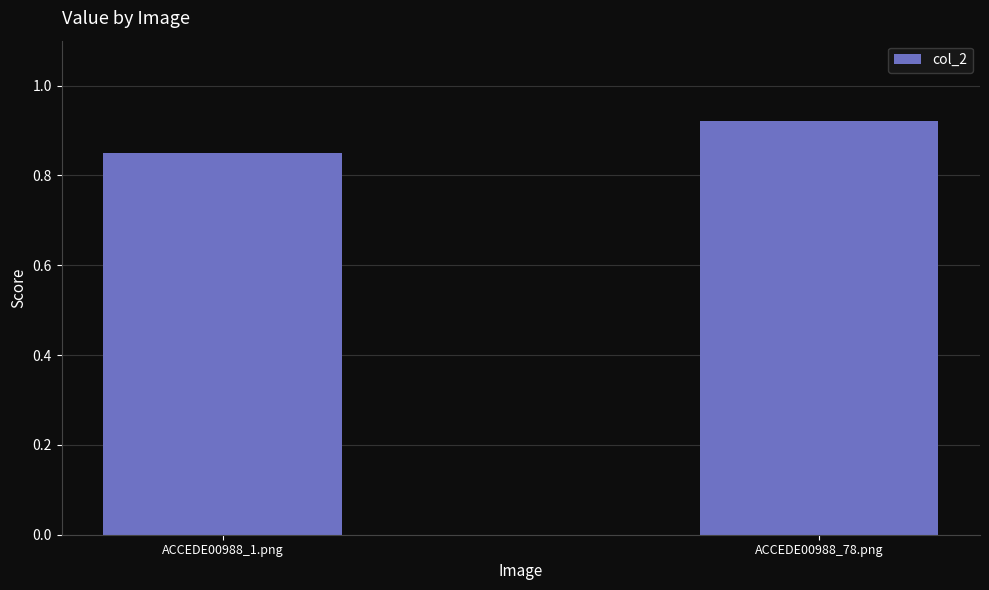

What is the difference between the values at ACCEDE00988_78.png and ACCEDE00988_1.png?

0.1